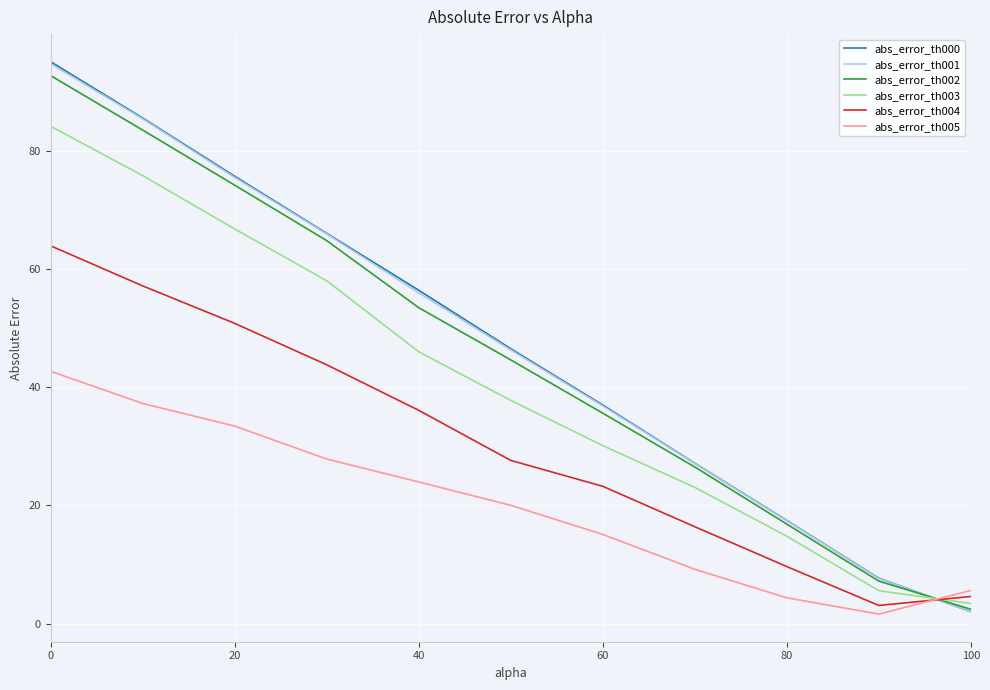

True or false: abs_error_th004 has more than 0 interior local peaks.

False